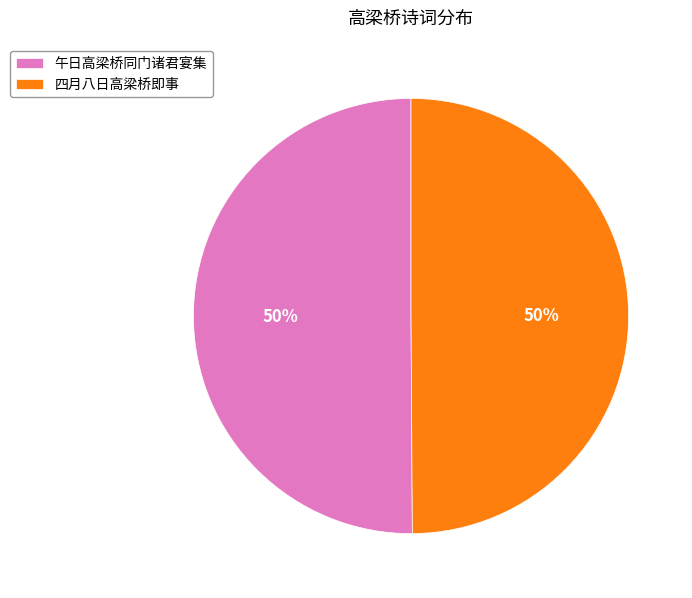

Combined, do 四月八日高梁桥即事 and 午日高梁桥同门诸君宴集 account for over 50%?

Yes